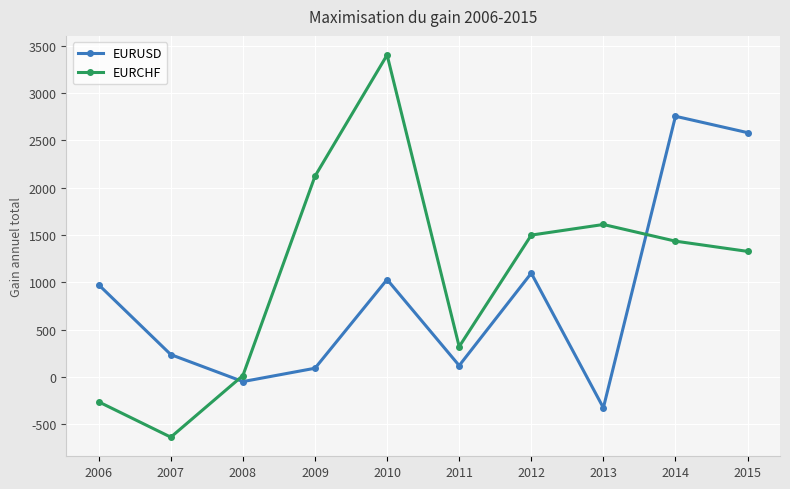

The value of EURUSD at 2011 is 121. True or false?

True